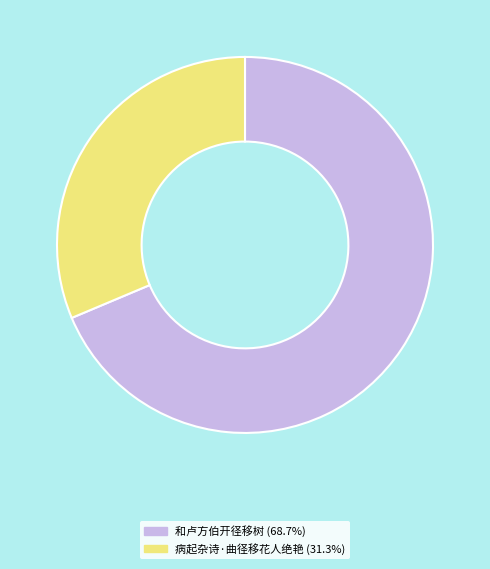

Approximately how many times larger is the value at 和卢方伯开径移树 (68.7%) compared to 病起杂诗·曲径移花人绝艳 (31.3%)?

2.2